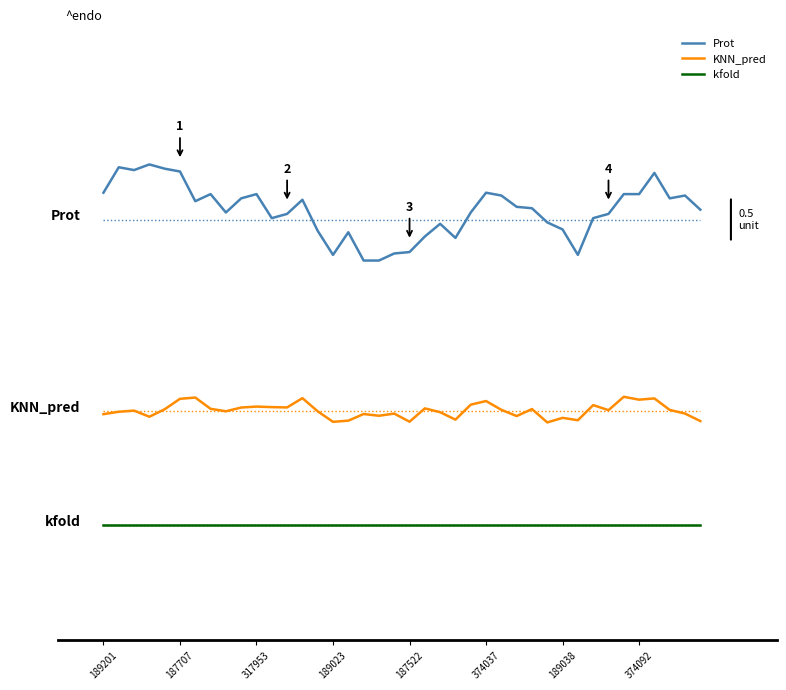

What are all the series names shown in the legend?

Prot, KNN_pred, kfold